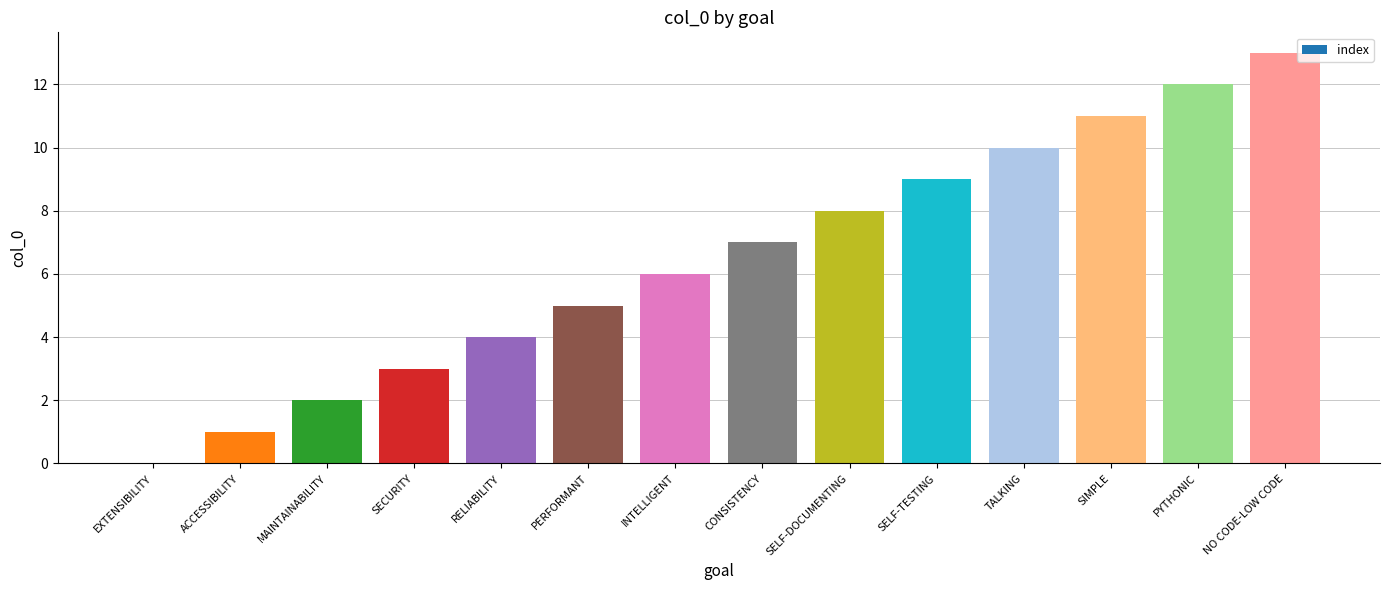

Is it true that the value at ACCESSIBILITY is 1?

True